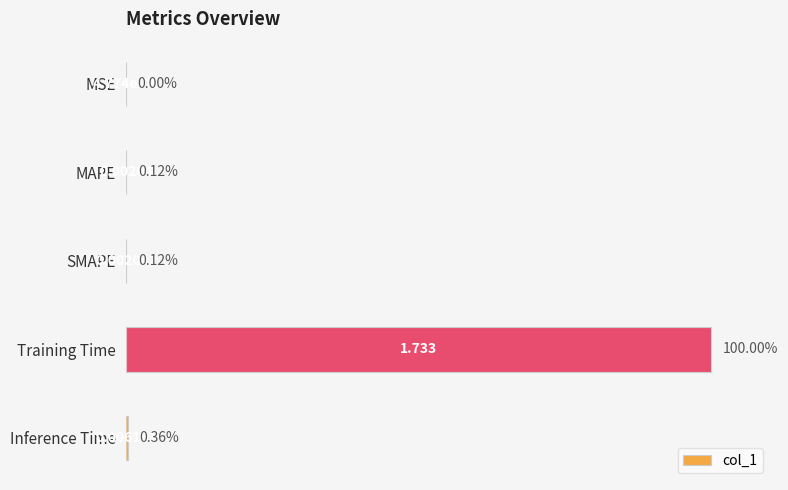

At which label is the value closest to 0?

MSE